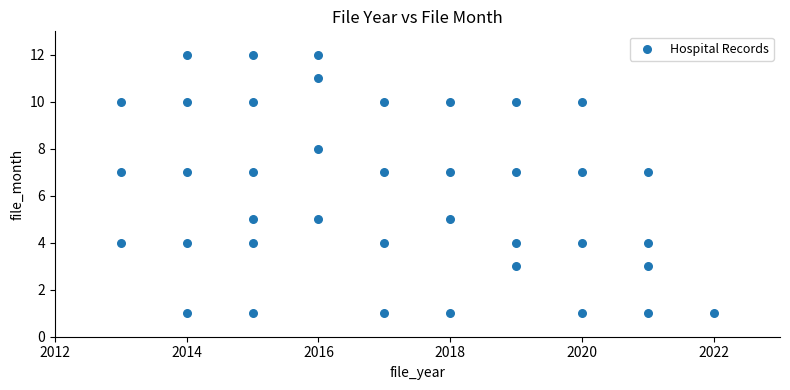

What is the range of X values (max minus min)?

9